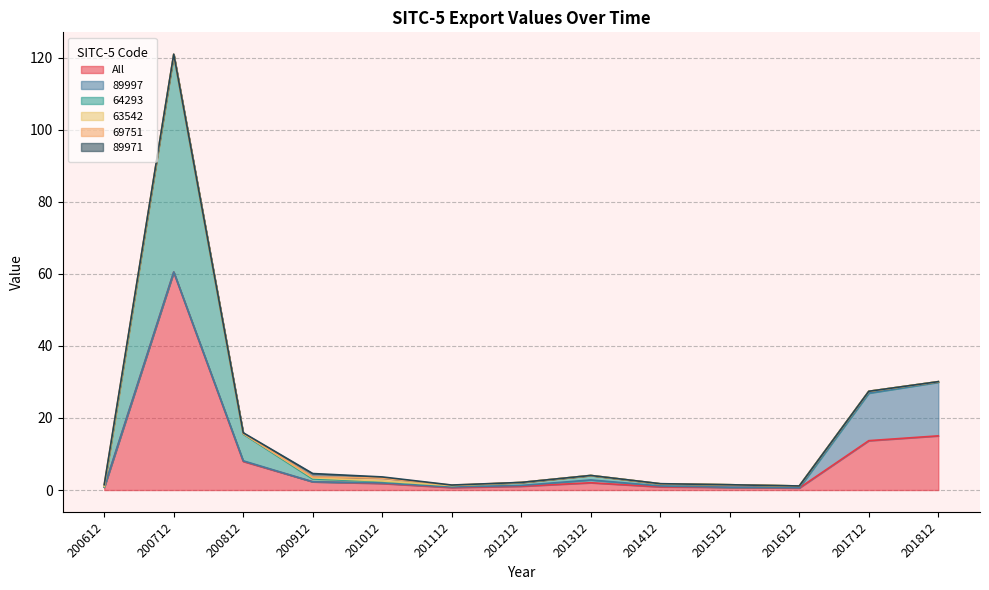

Which series ends up on top after the final intersection of 63542 and 89997?

89997